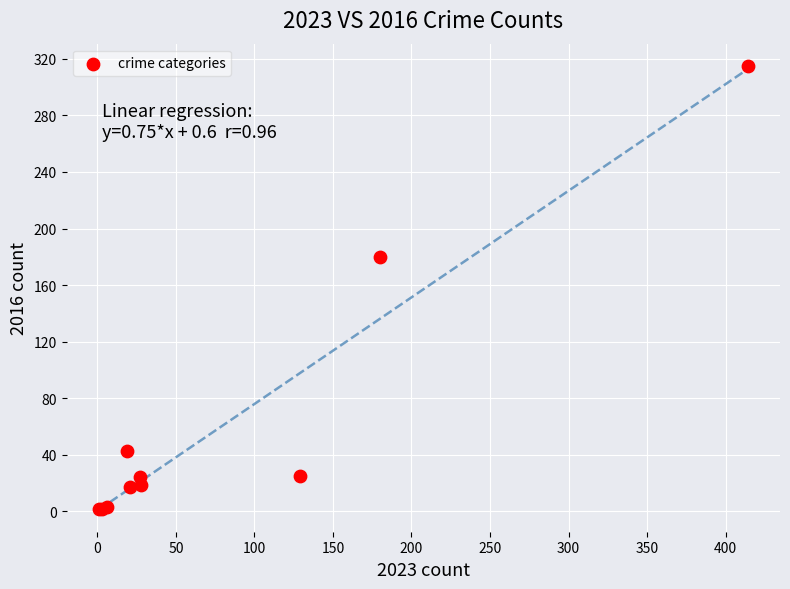

What Y value in the scatter plot is closest to 158?

180